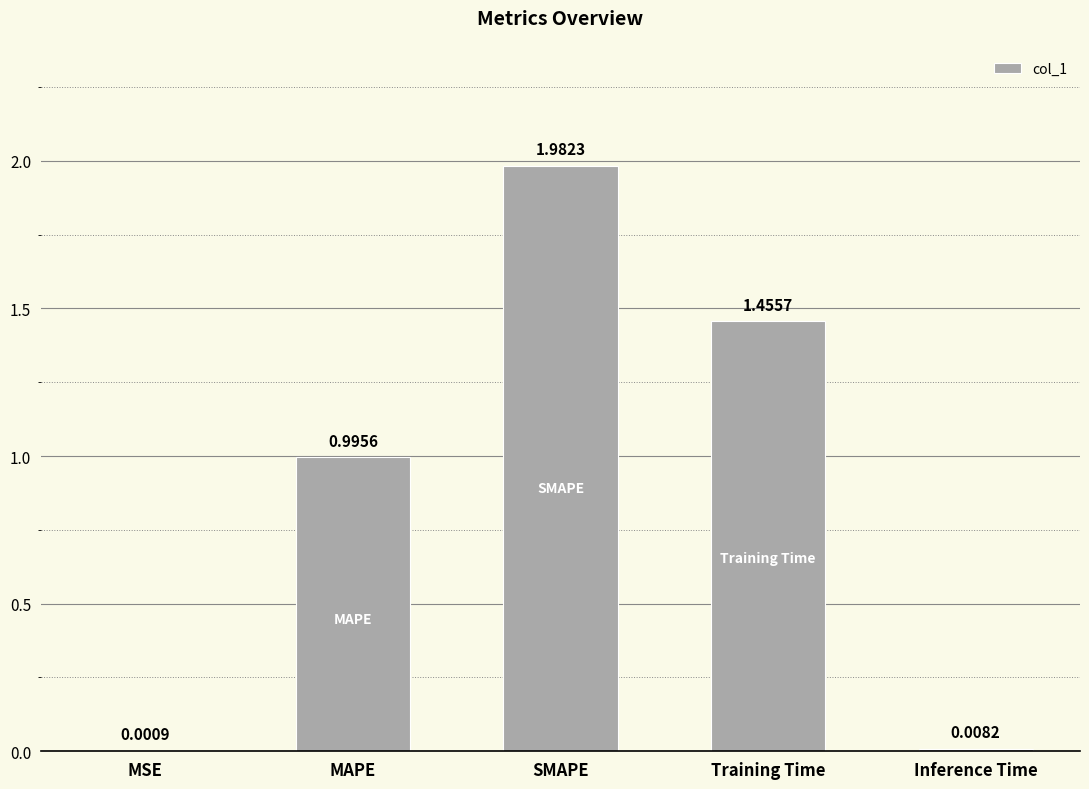

What is the sum of all values?

4.4